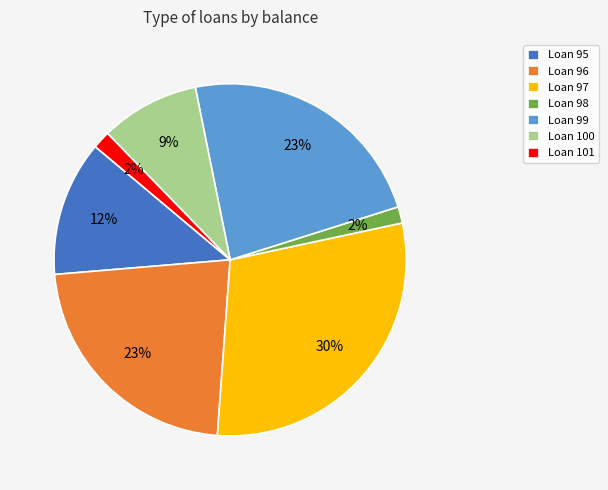

Count the number of slices in the pie.

7